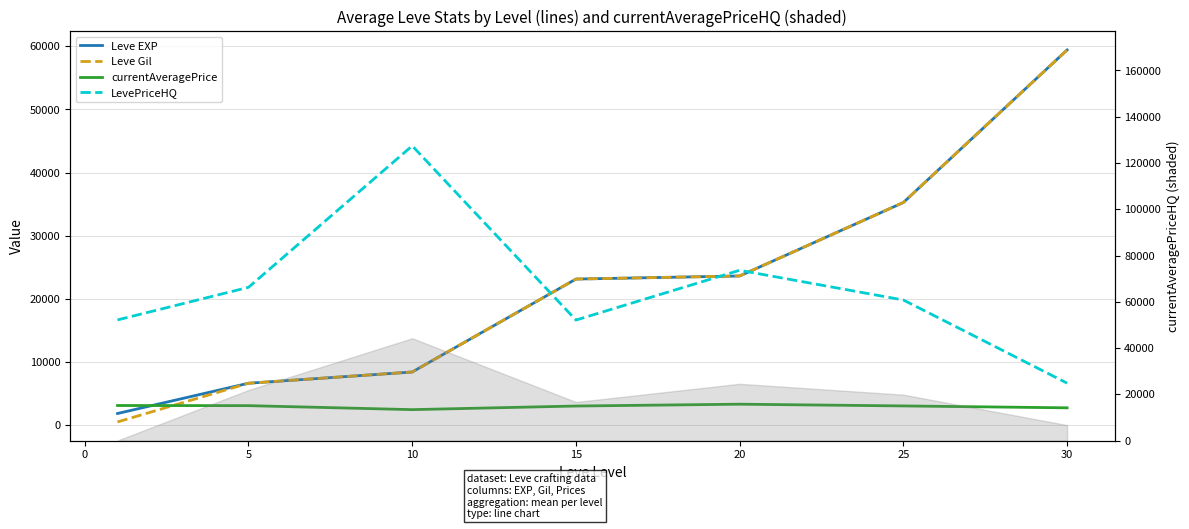

True or false: Leve EXP has more than 1 interior local peaks.

False